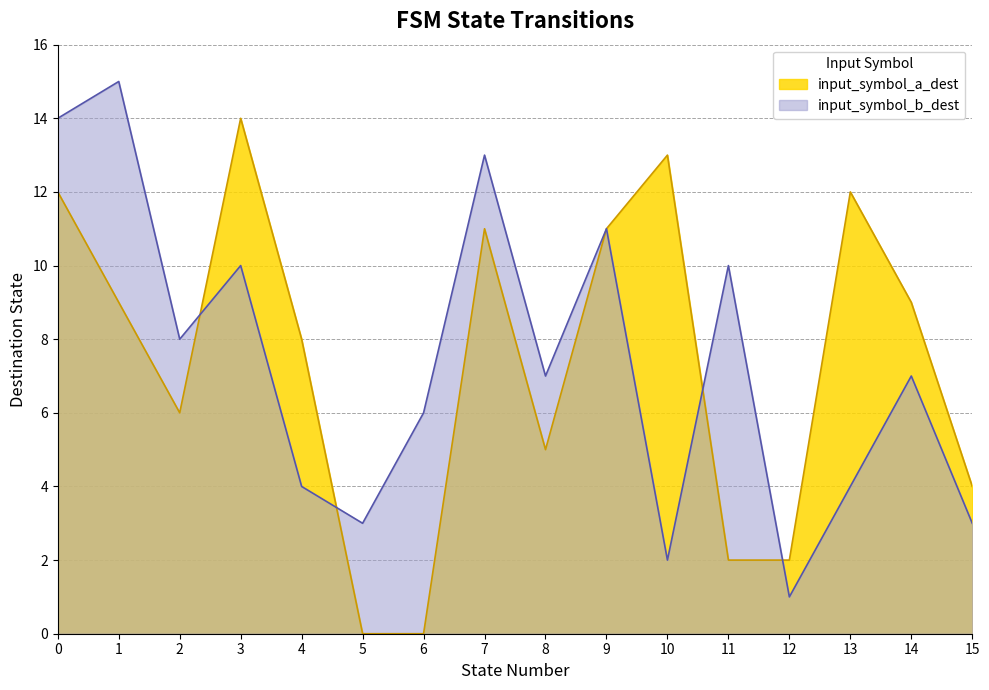

How many lines are shown in the chart?

2